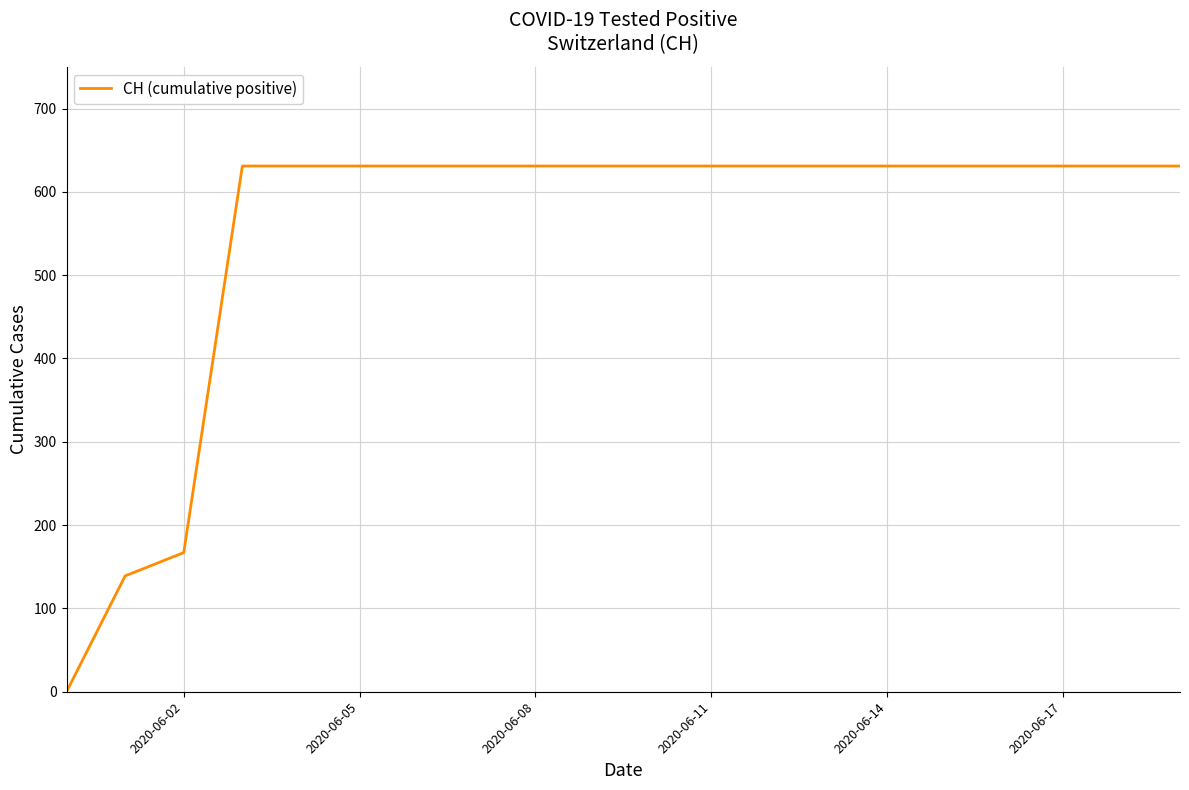

What is the greatest value displayed?

631